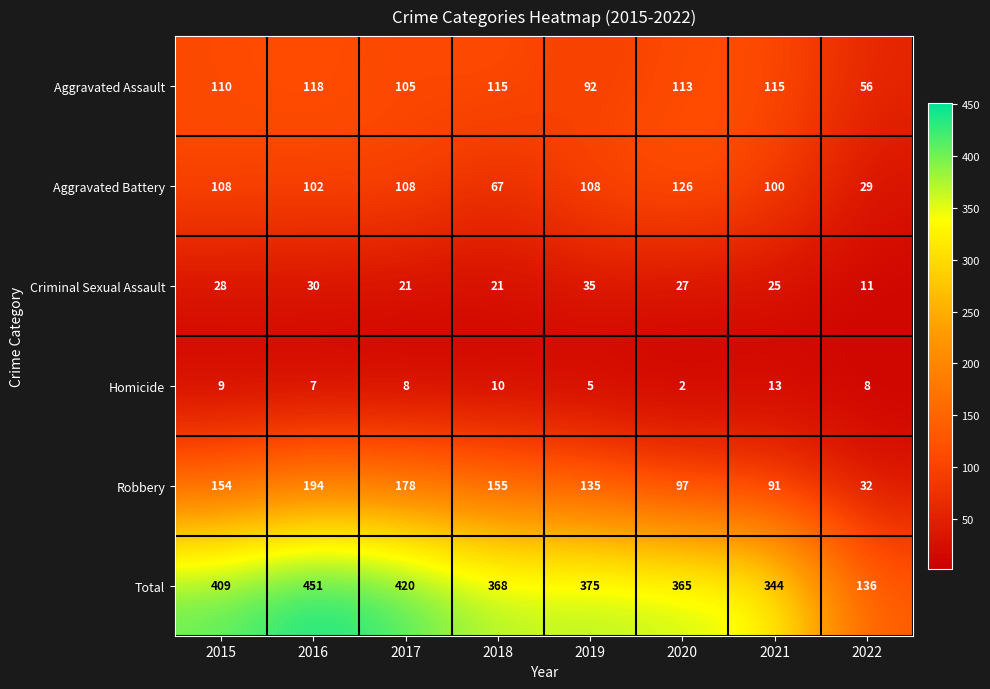

At which label is Aggravated Assault closest to 87?

2019